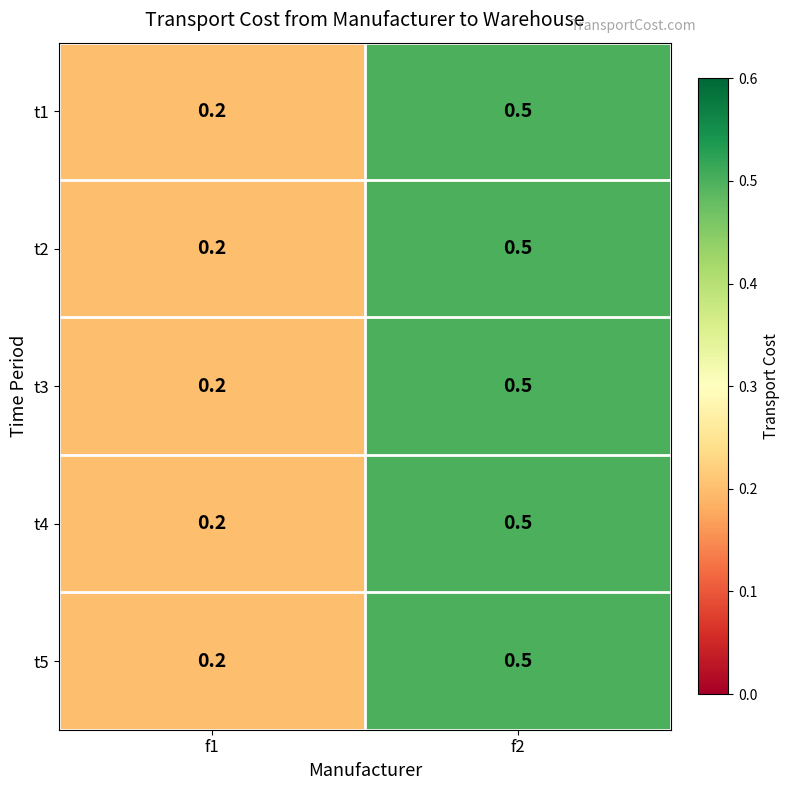

What is the sum of the t4 values at f1 and f2?

0.7